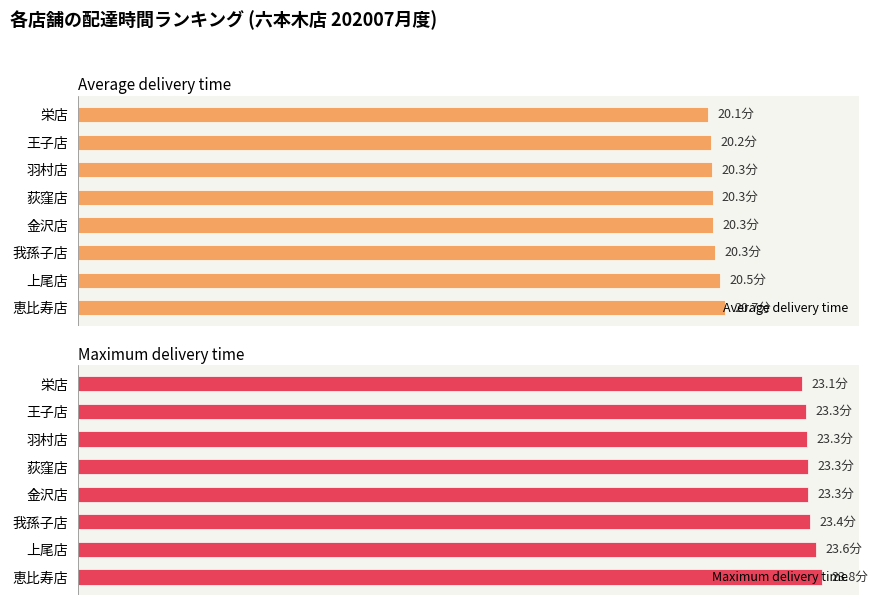

How many distinct data groups are displayed?

2